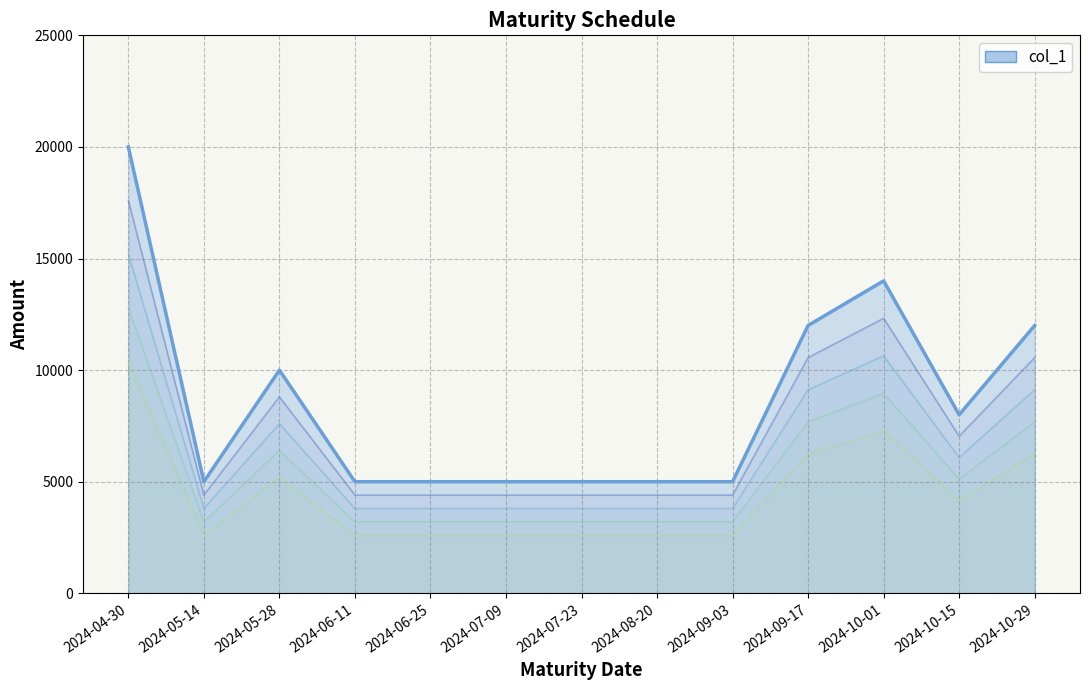

True or false: level_4 and col_1 cross at least once.

False